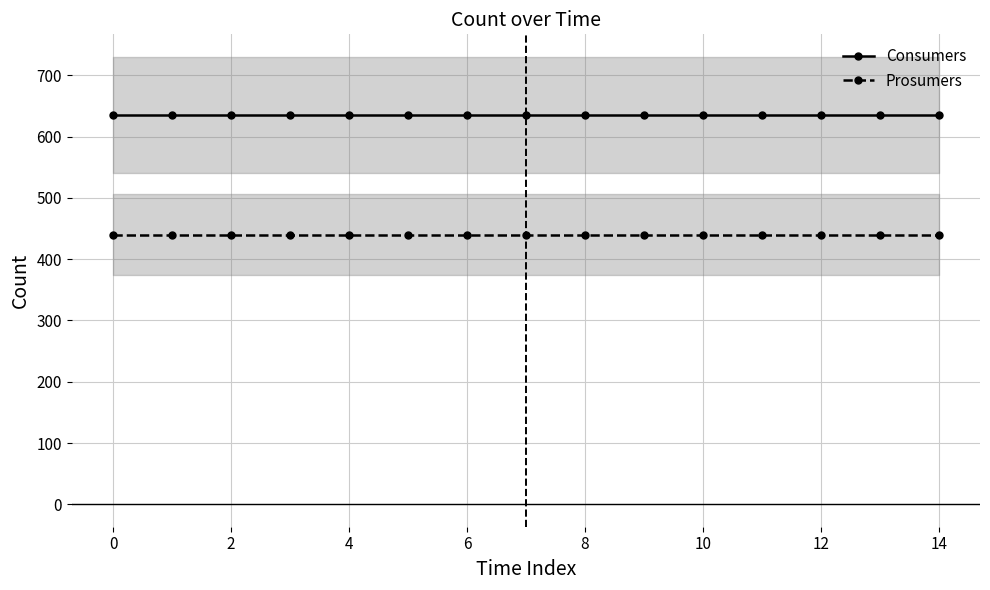

List the series in order of their overall mean, highest first.

Consumers, Prosumers